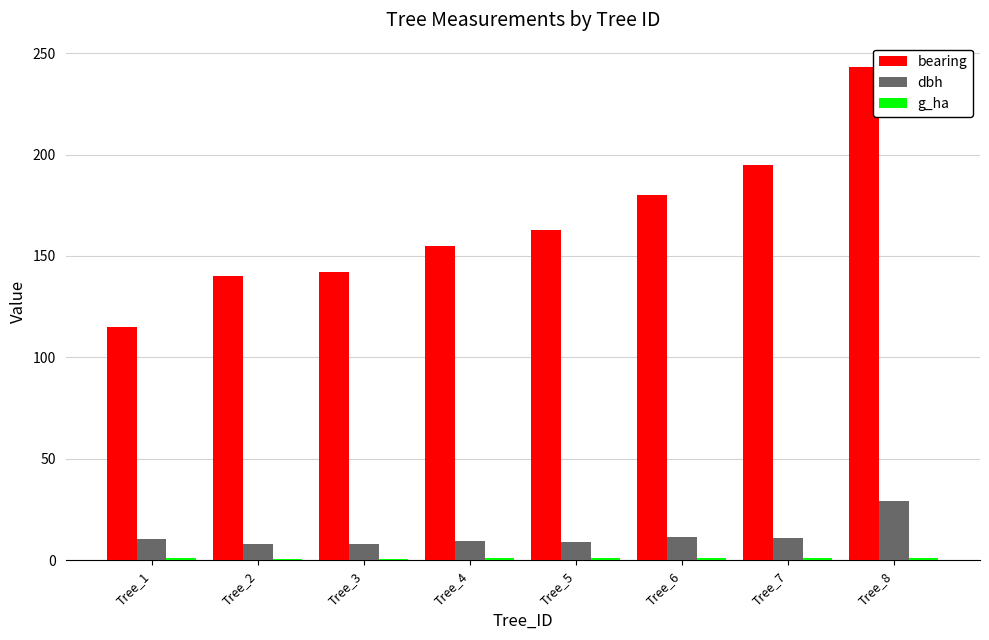

Which label corresponds to the largest value in the chart?

Tree_8